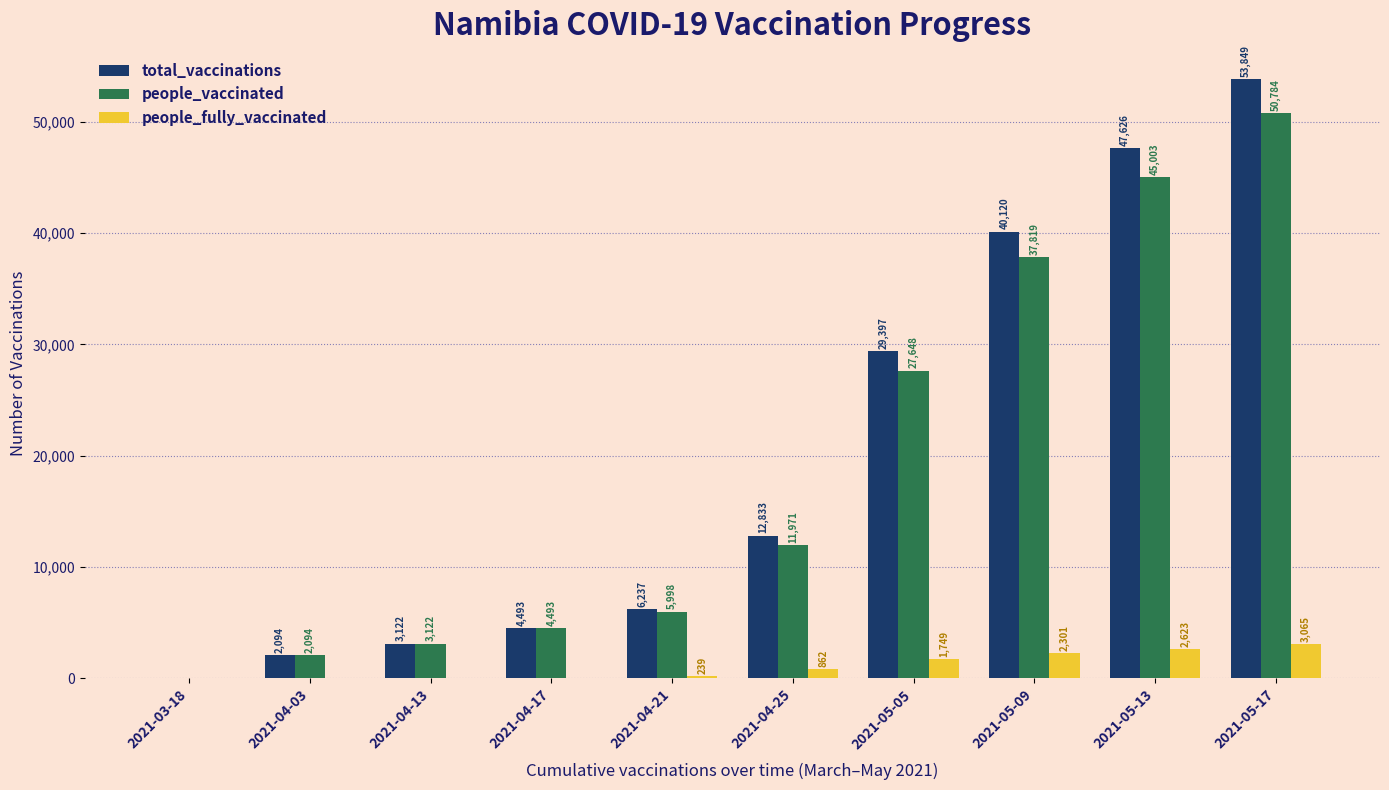

Between 2021-04-03 and 2021-05-05, which series saw the biggest shift?

total_vaccinations